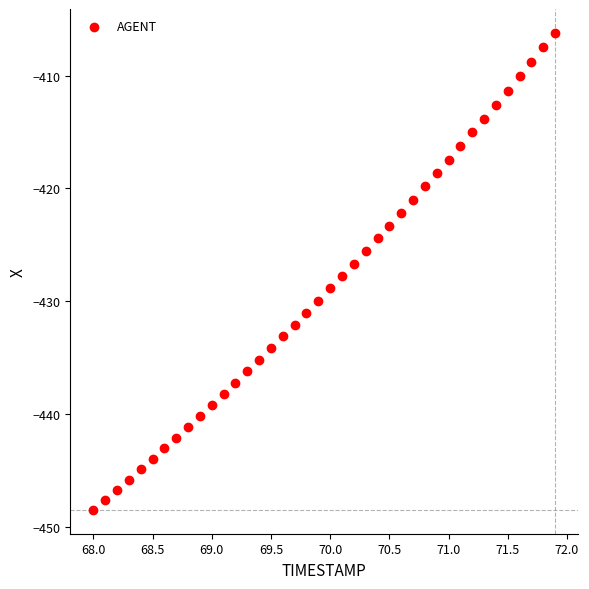

What is the range of X values (max minus min)?

3.9